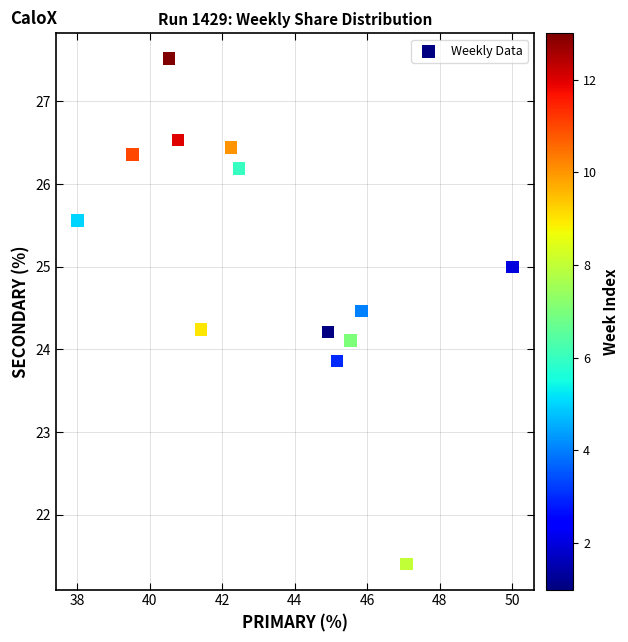

List the coordinates of all points as (Y, X) pairs, reading left to right.

(25.6, 38.0)  (26.4, 39.5)  (27.5, 40.5)  (26.5, 40.8)  (24.2, 41.4)  (26.4, 42.2)  (26.2, 42.5)  (24.2, 44.9)  (23.9, 45.2)  (24.1, 45.5)  (24.5, 45.8)  (21.4, 47.1)  (25.0, 50.0)